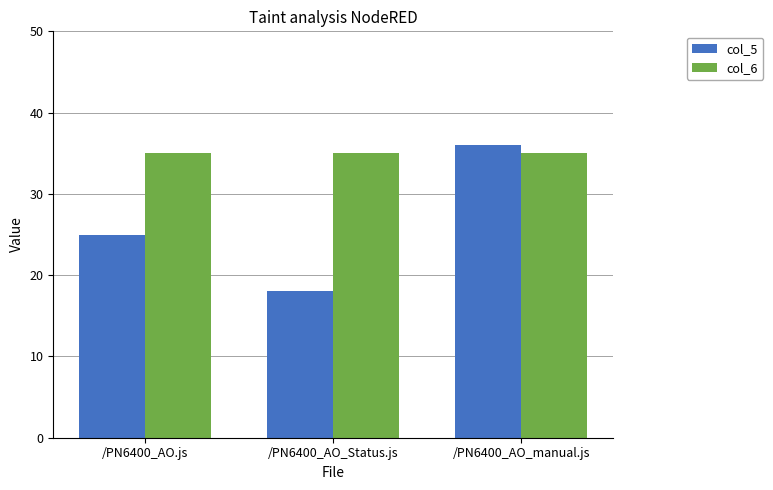

The value of col_6 at /PN6400_AO_manual.js is 35. True or false?

True